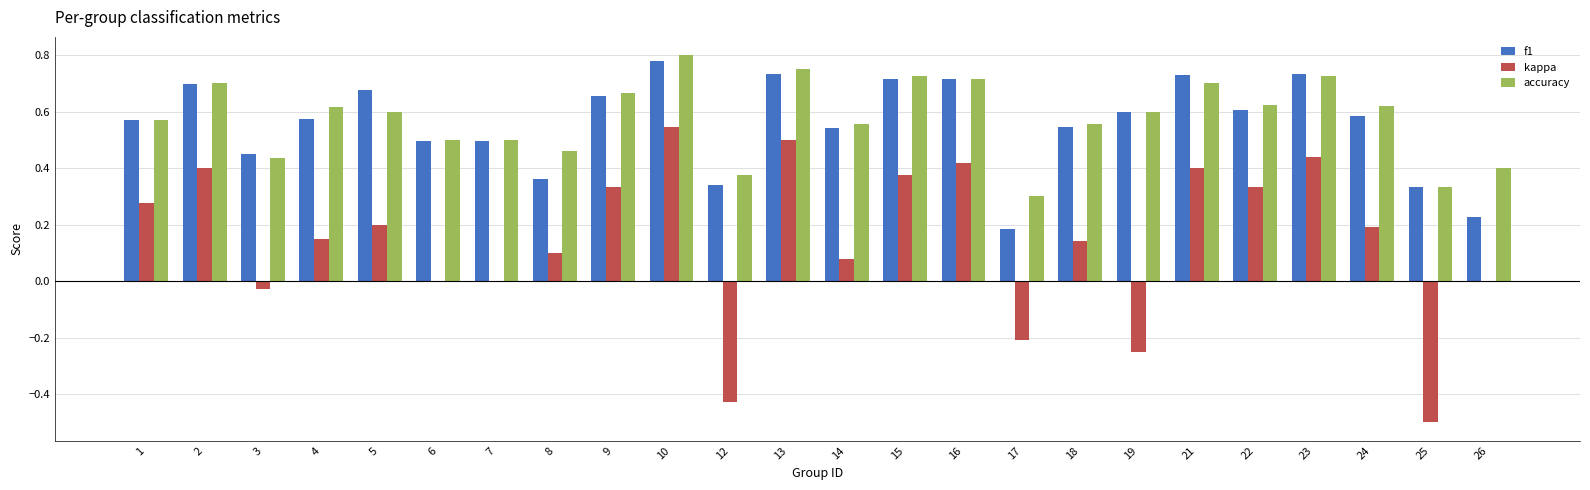

Between 3 and 18, which series saw the biggest shift?

kappa